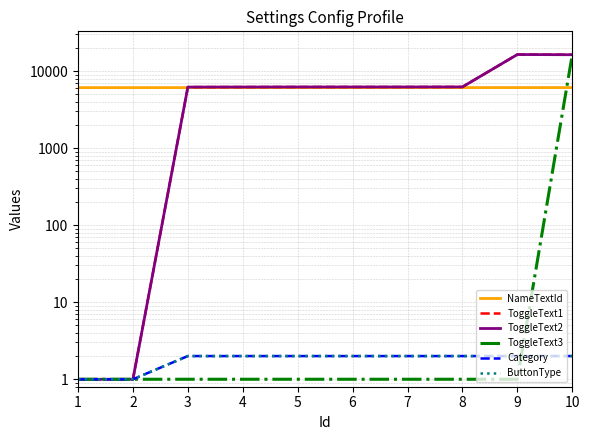

The ToggleText2 series shows 0 at 1. True or false?

False